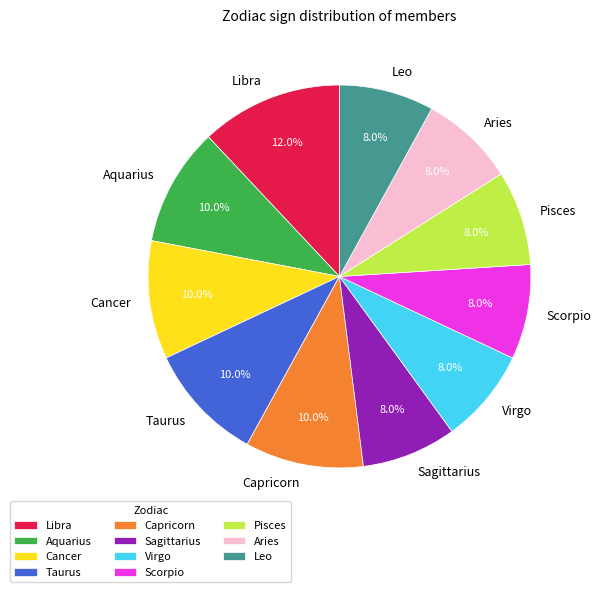

What percentage is the Aries slice, to the nearest percent?

8%